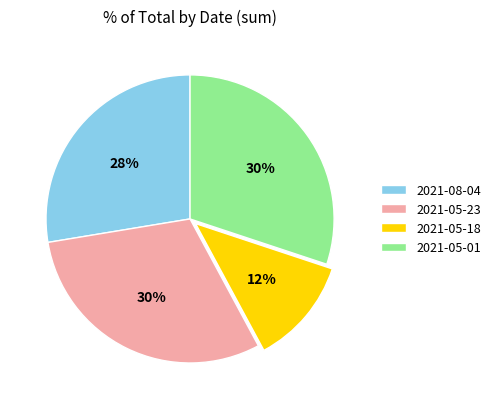

What percentage is the 2021-05-23 slice, to the nearest percent?

30%